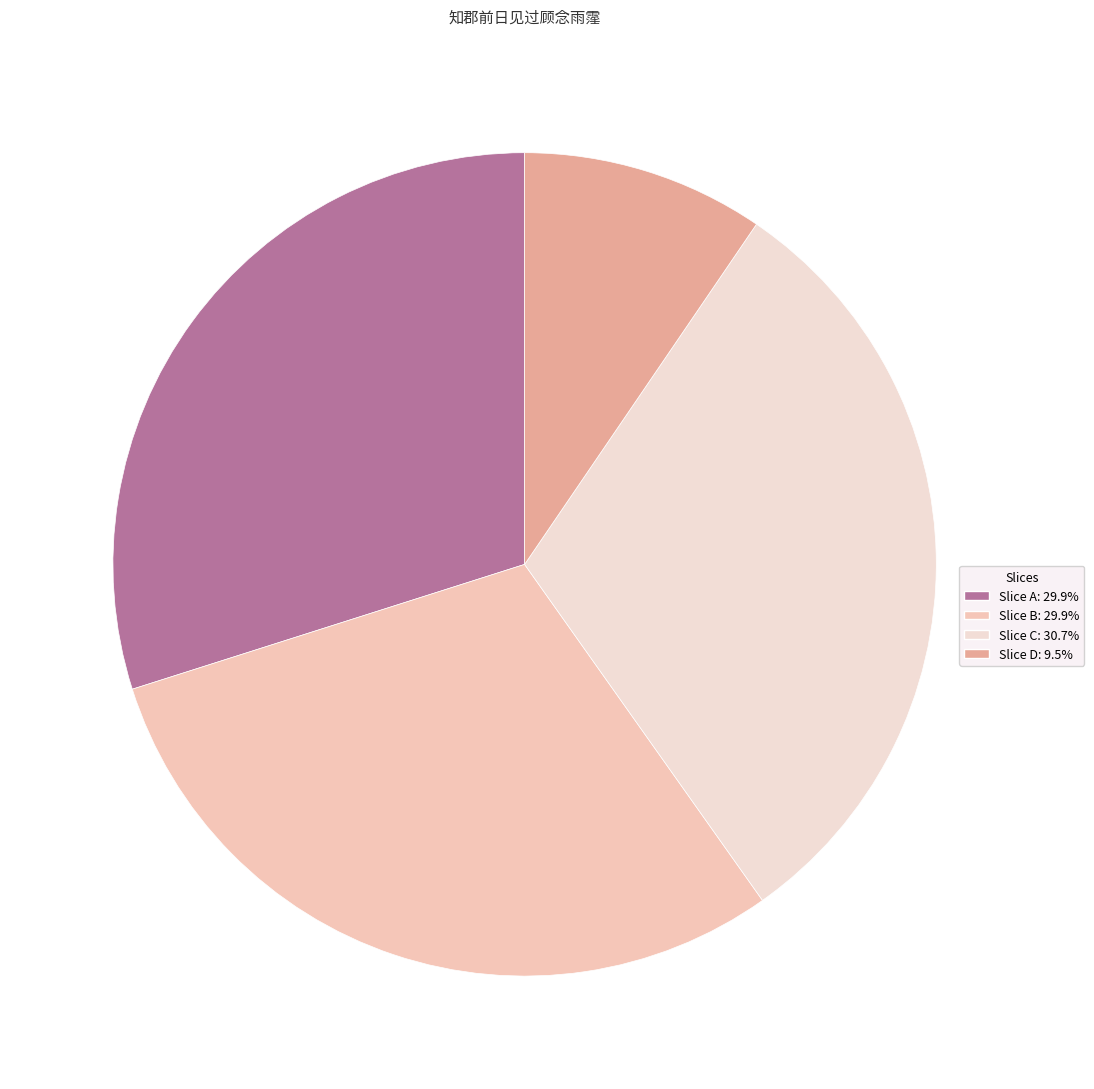

To the nearest percent, what is the average slice percentage?

25%